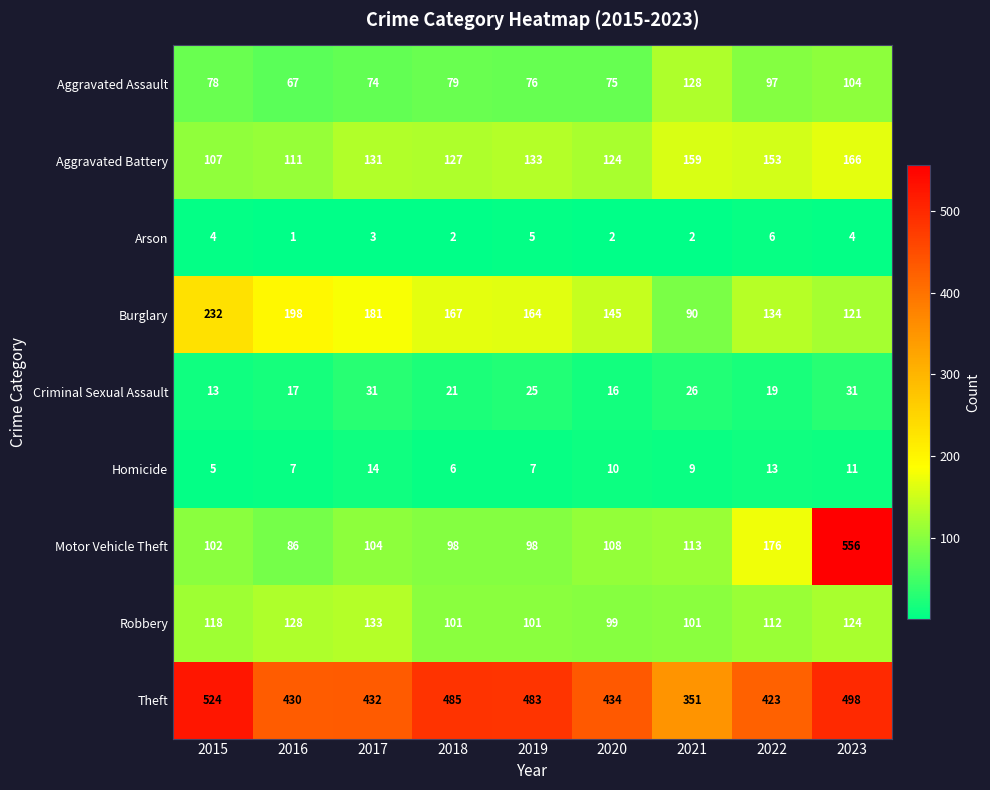

What is the sum of all Theft values?

4060